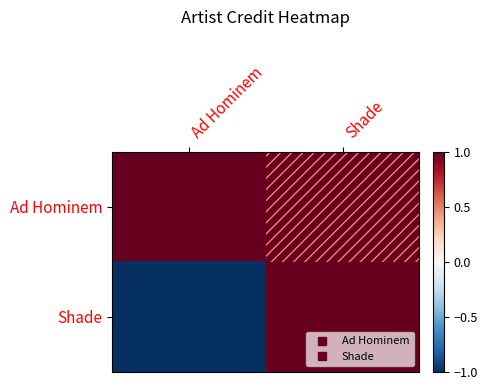

What is the greatest value displayed?

1